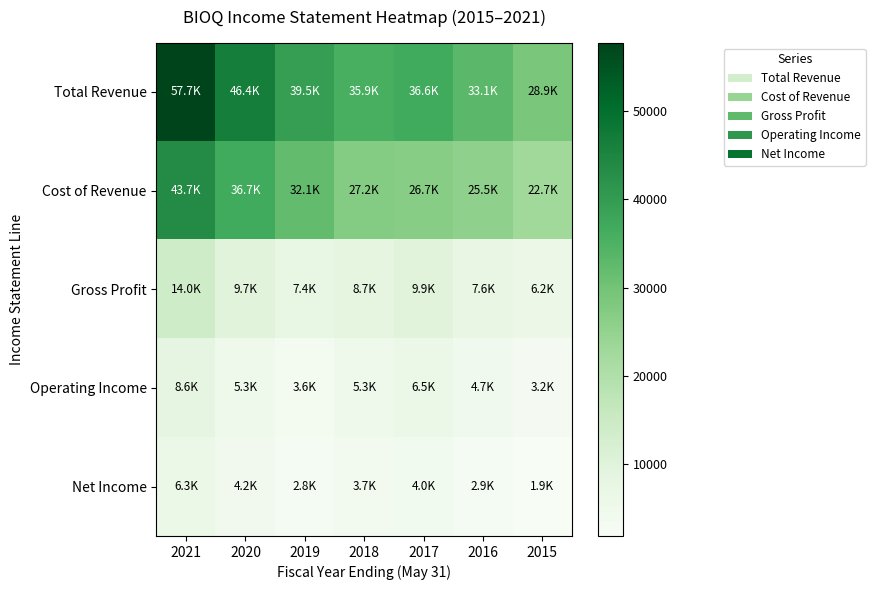

At which category is the sum across all series the highest?

2021